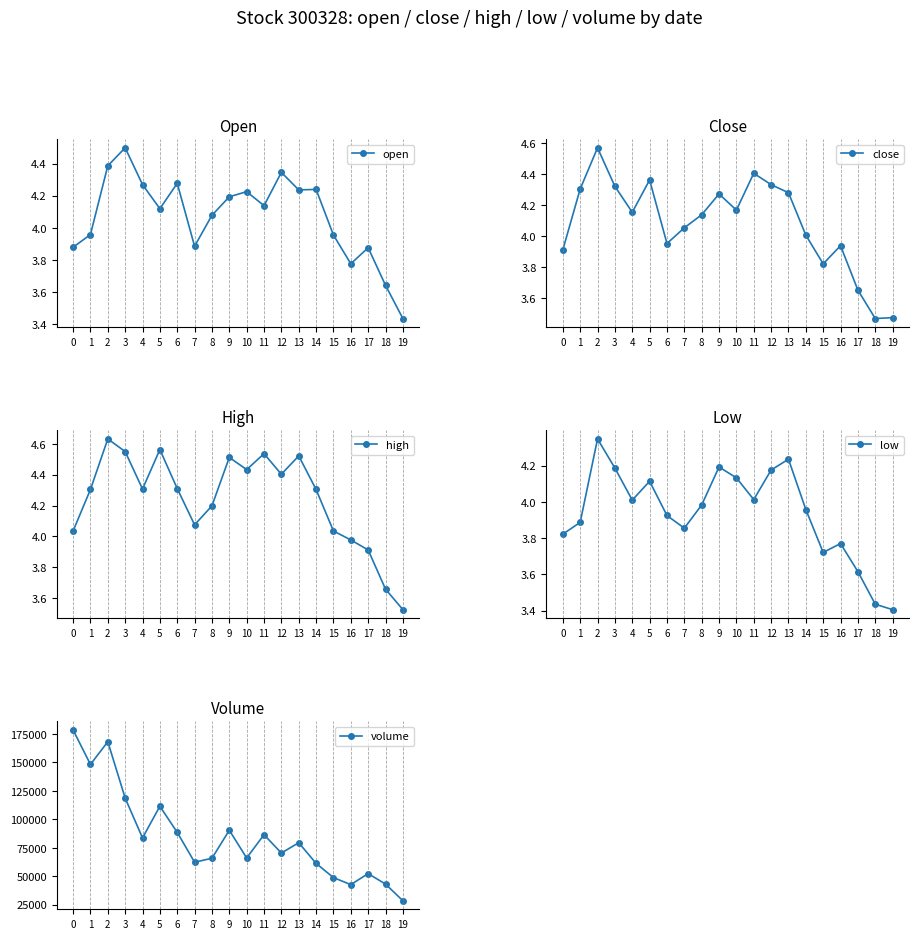

Rank the series at 0 from lowest to highest value.

low, open, close, high, volume